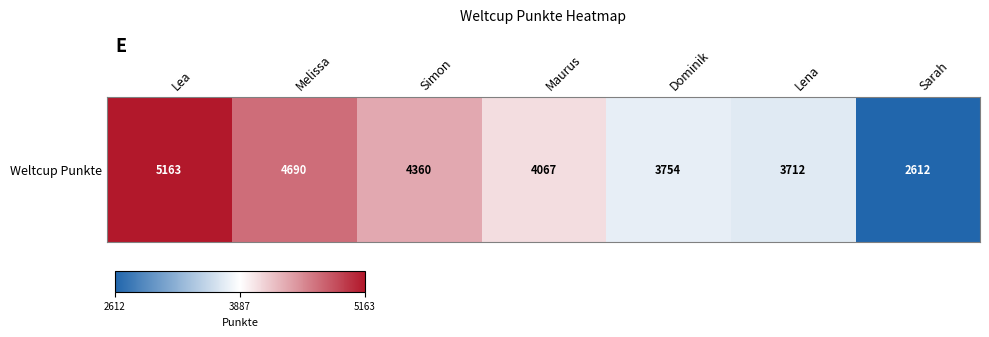

Between Lena and Simon, which is larger?

Simon